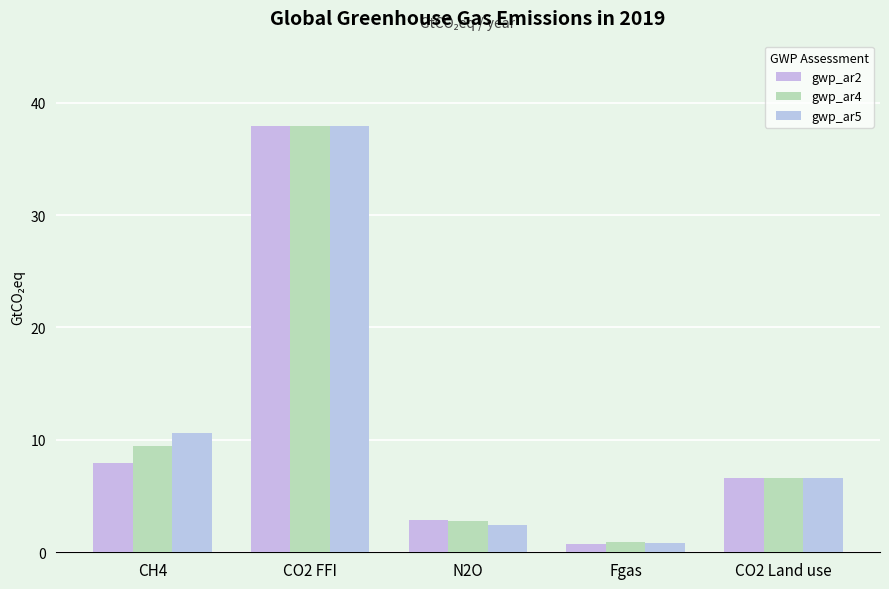

Where is gwp_ar5 nearest to the value 19?

CH4